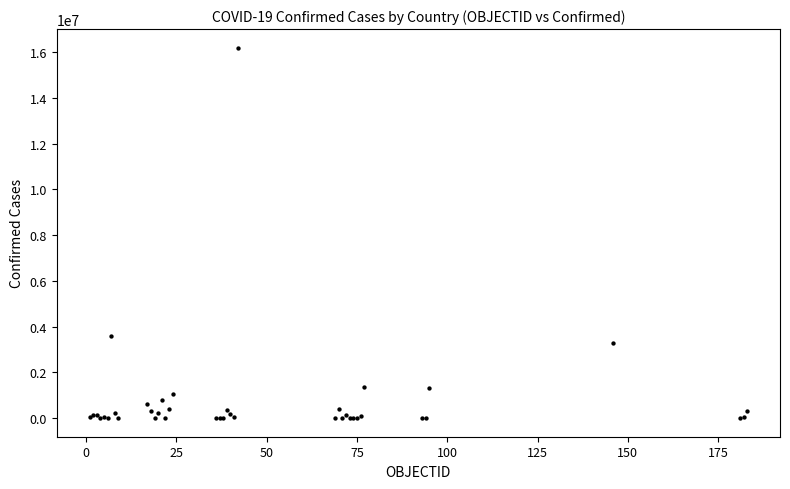

What Y value in the scatter plot is closest to 8097222?

3586736